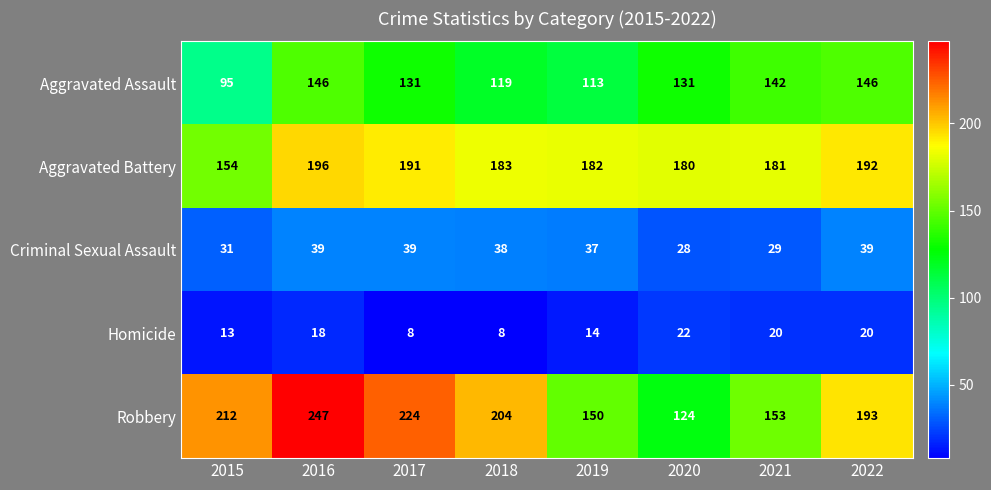

How many values in the Robbery series are below 204?

4